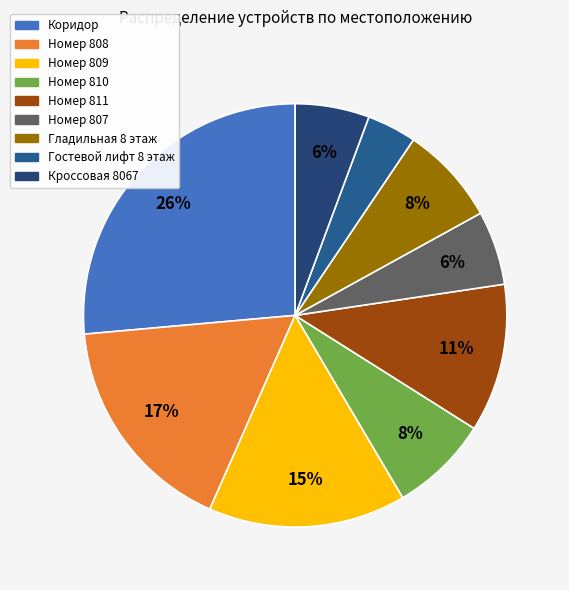

The Номер 810 slice represents 8% of the pie. True or false?

True